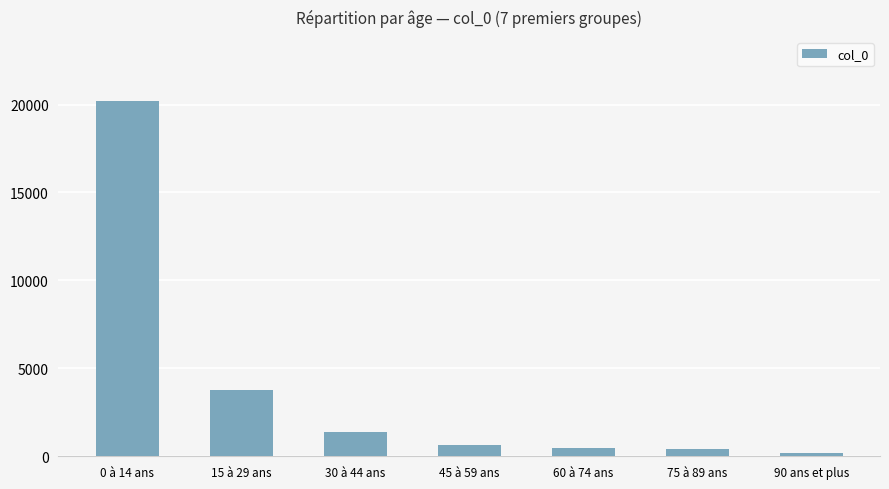

Which label corresponds to the smallest value in the chart?

90 ans et plus